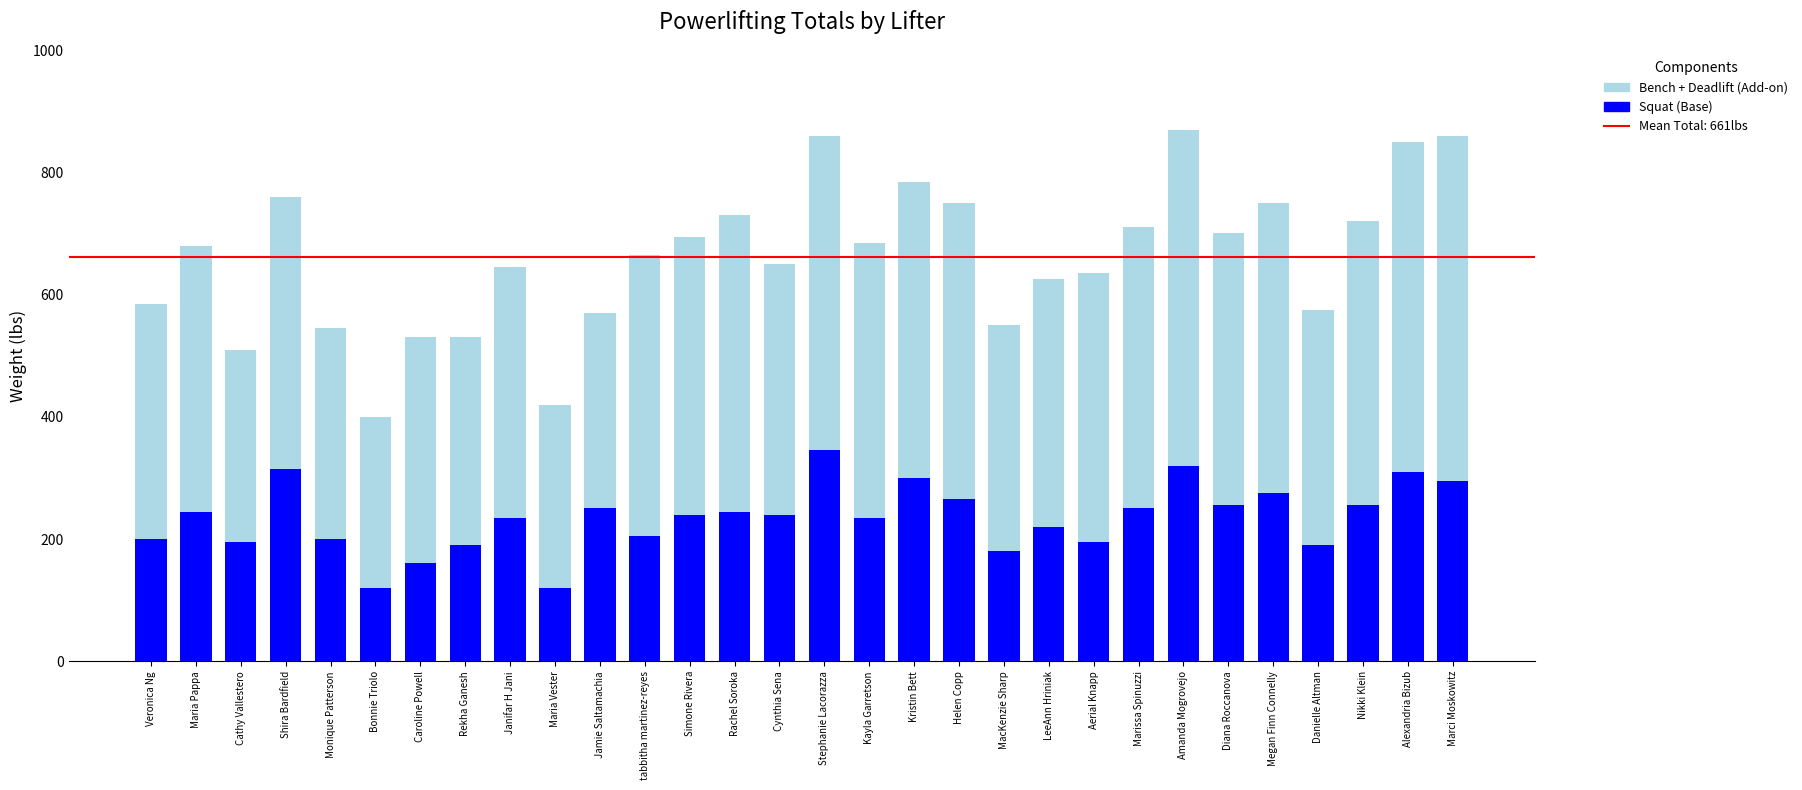

How many series are shown in this chart?

2